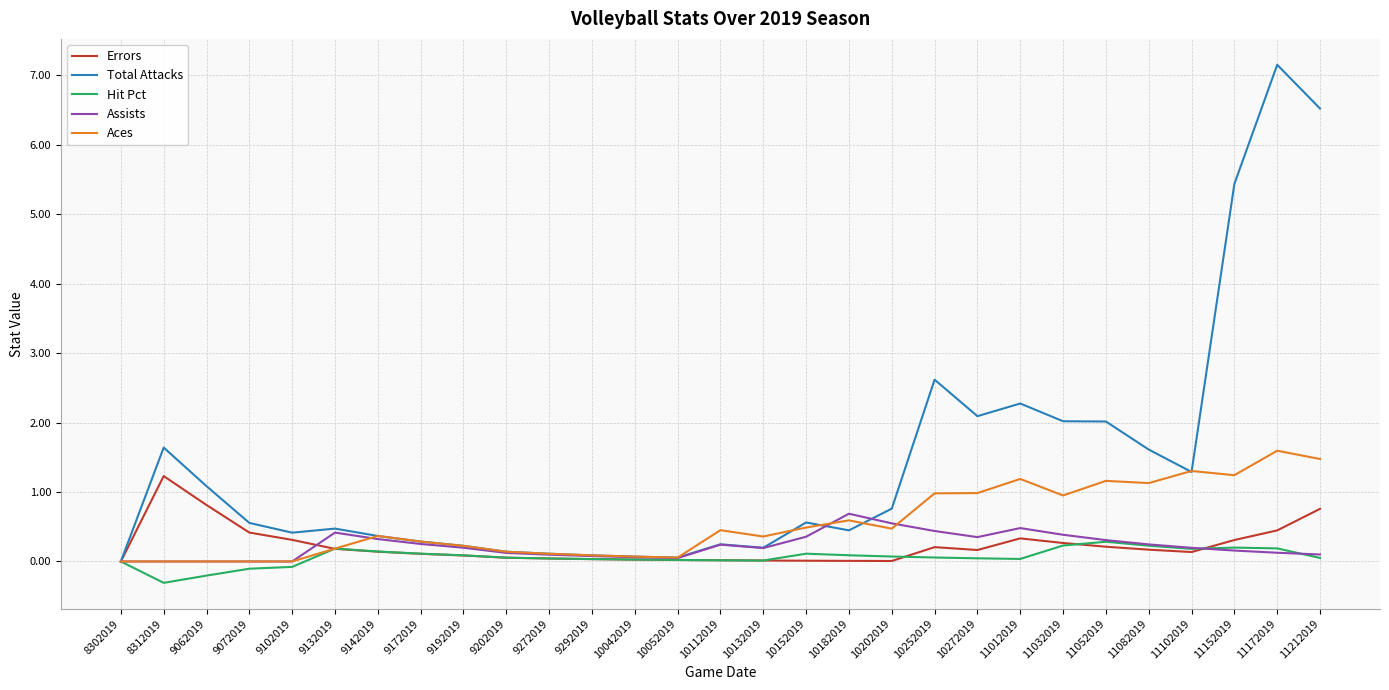

Is the value of Hit Pct at 11102019 greater than the value of Total Attacks at 11012019?

No